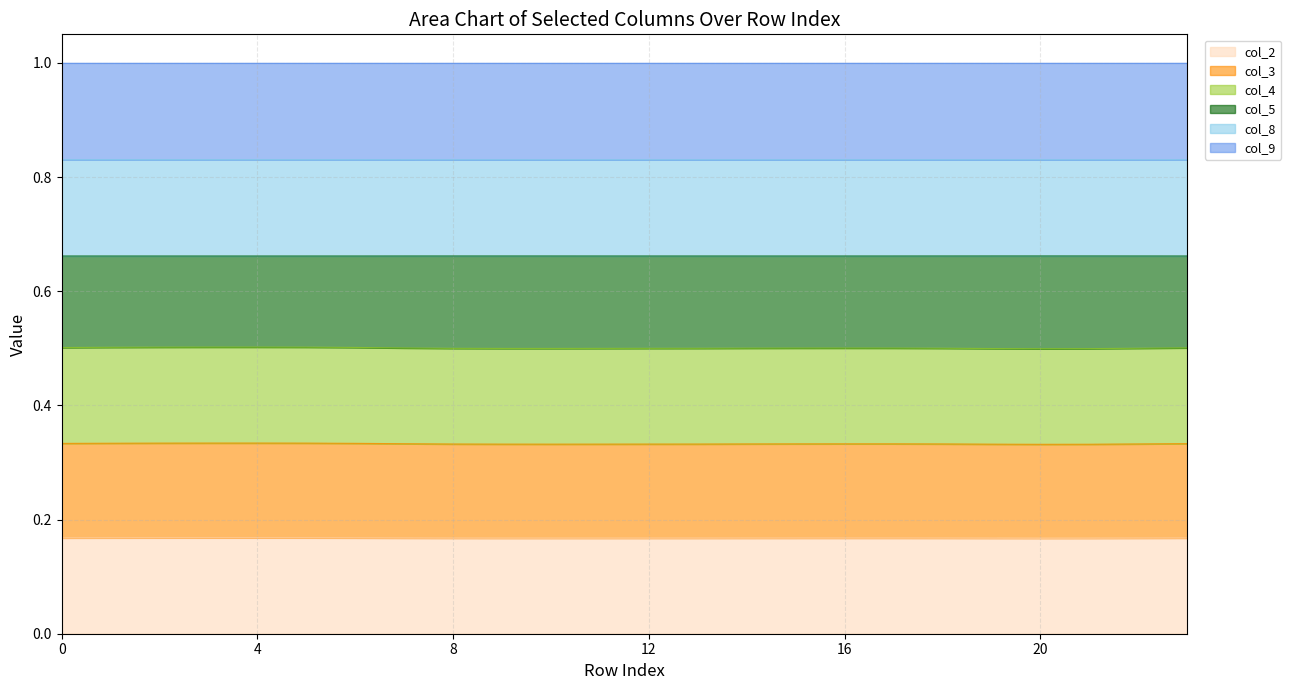

What is the lowest value of the col_3 series?

0.3